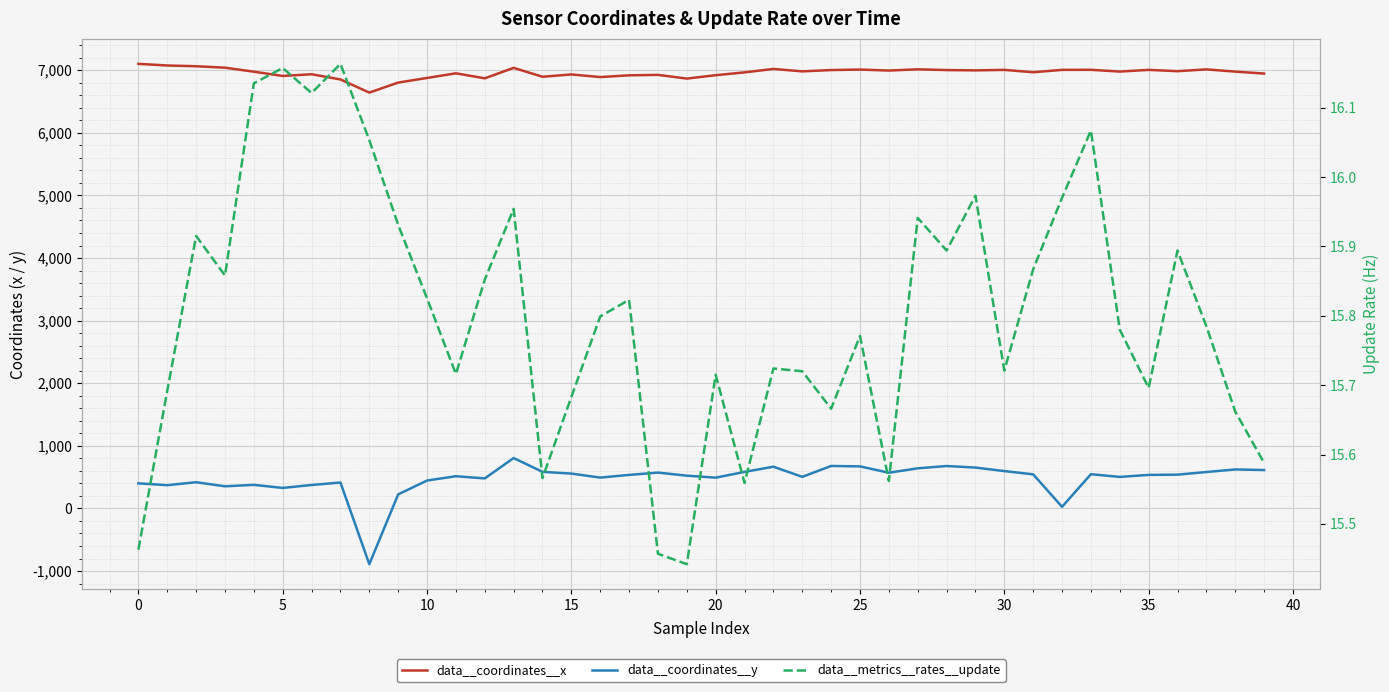

What is the greatest value displayed?

7102.0